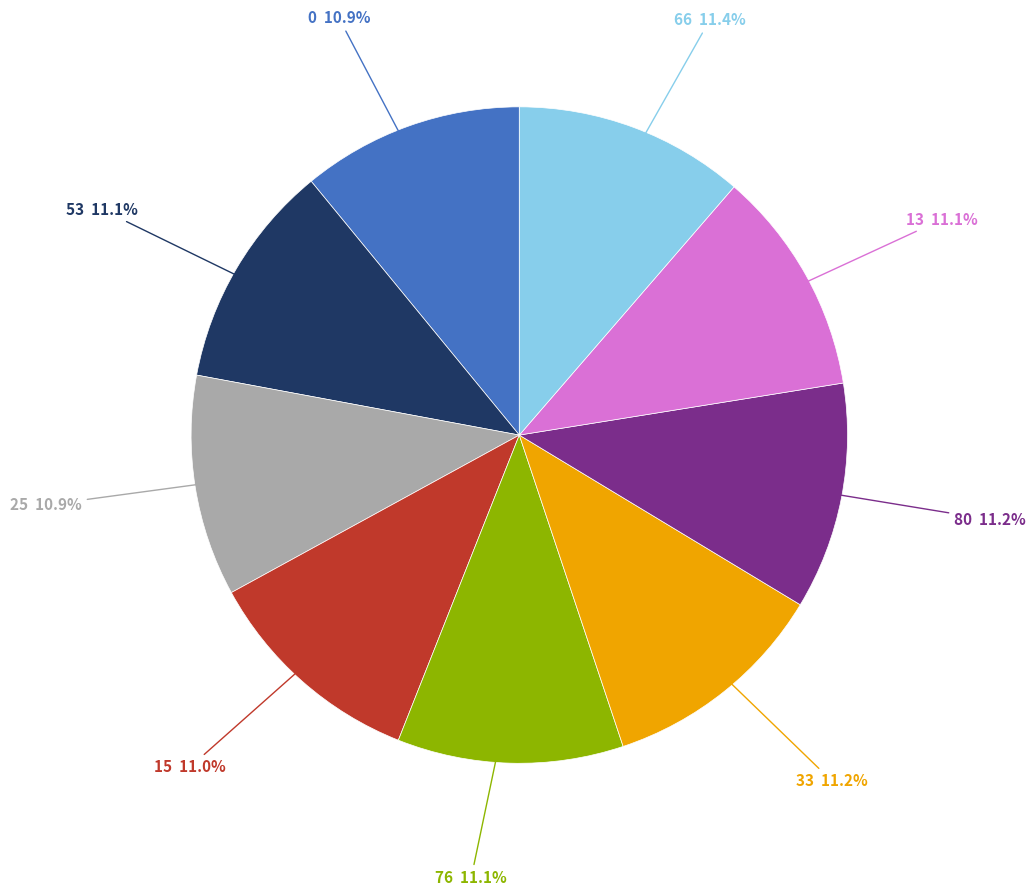

Is there any slice that represents more than half of the pie?

No